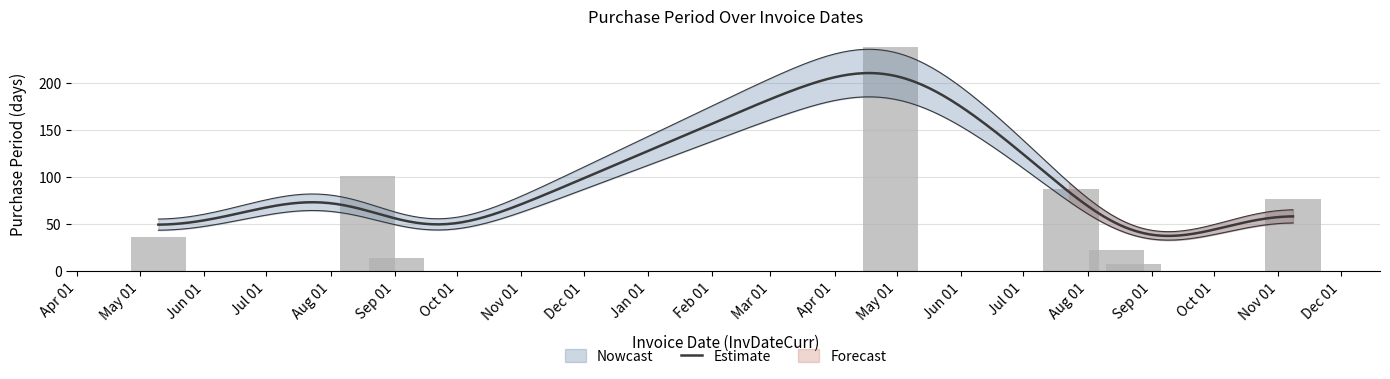

What is the label of the 2nd bar from the right?

2017-08-23